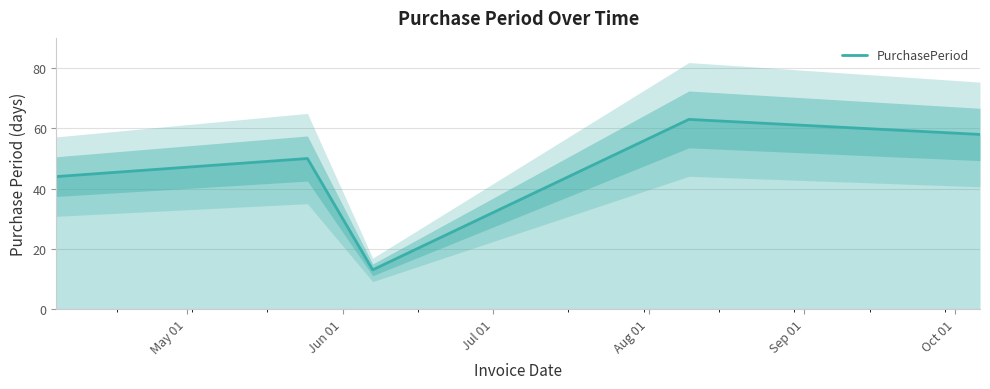

Count the values in the range 44 to 58.

3